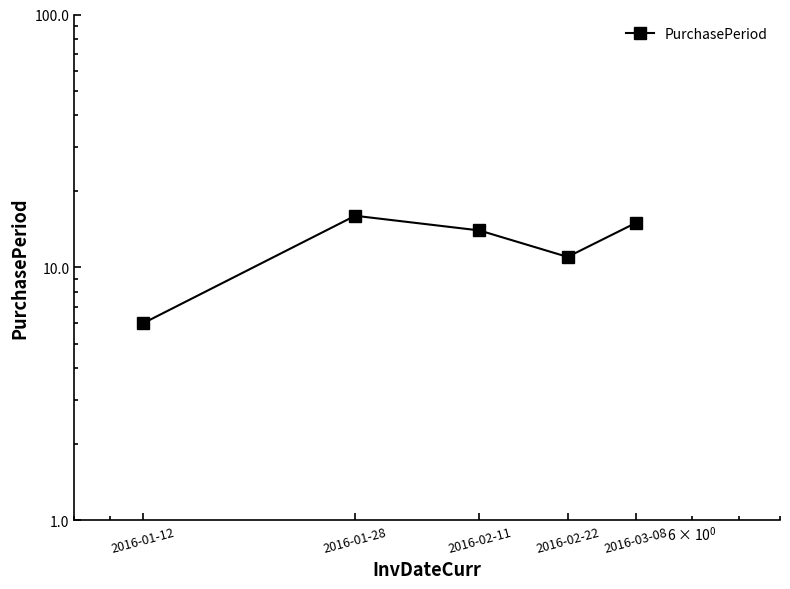

Reading left to right, extract all data points from this chart.

6	16	14	11	15